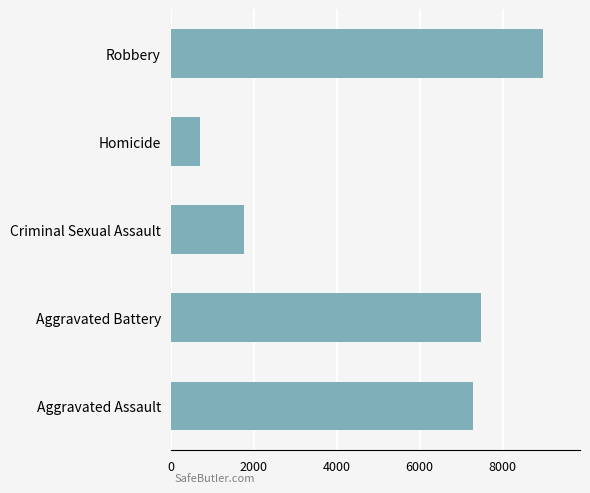

Between Aggravated Battery and Aggravated Assault, which is larger?

Aggravated Battery